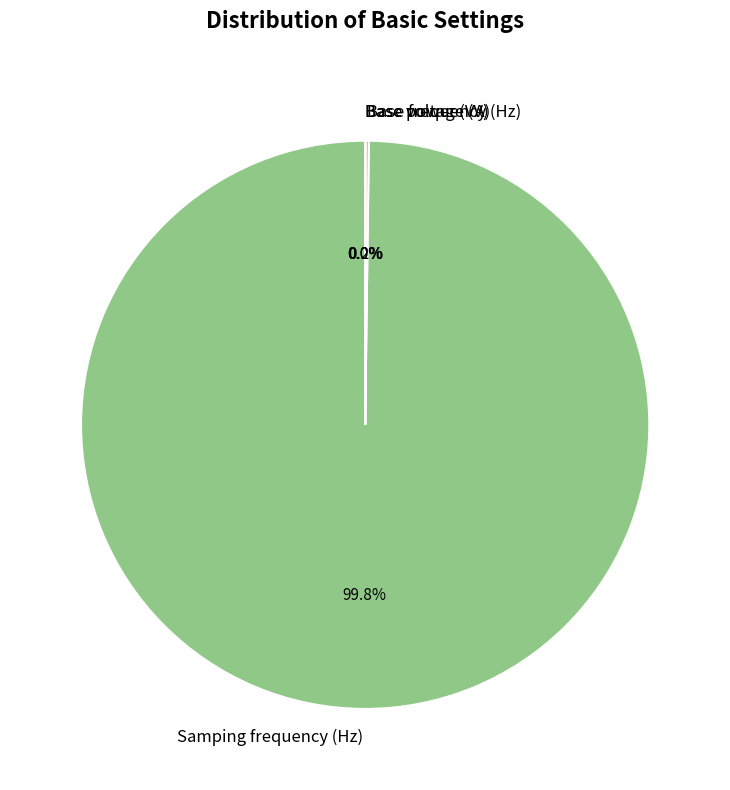

Which category has the biggest portion of the pie?

Samping frequency (Hz)